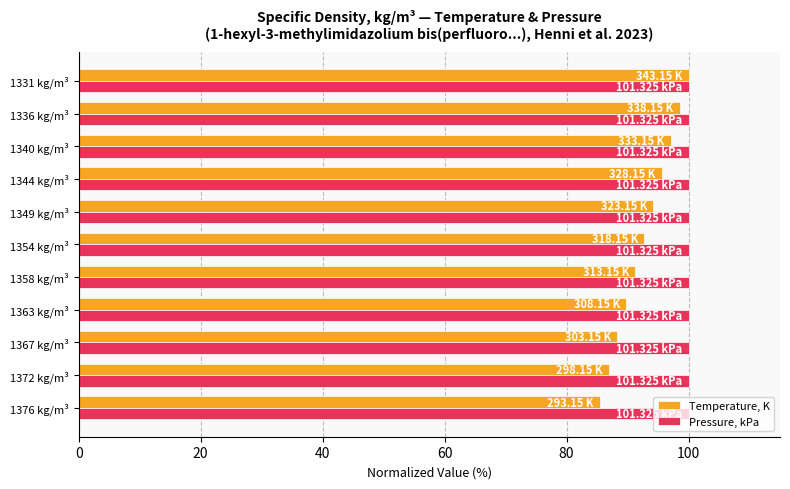

Which series has the widest spread of values?

Temperature, K